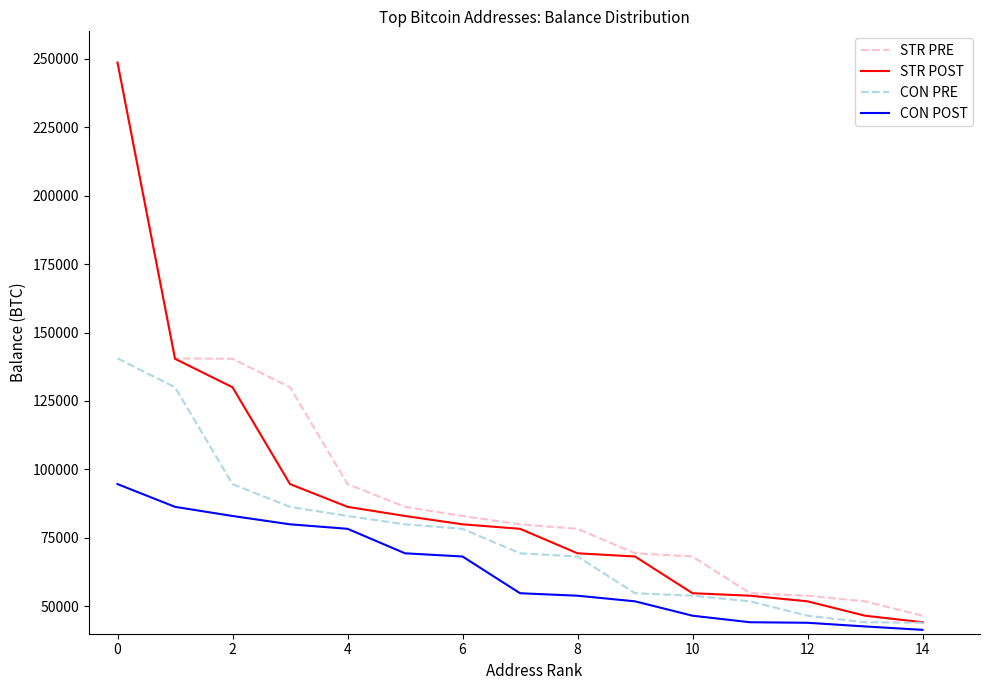

True or false: STR PRE and CON PRE cross at least once.

False